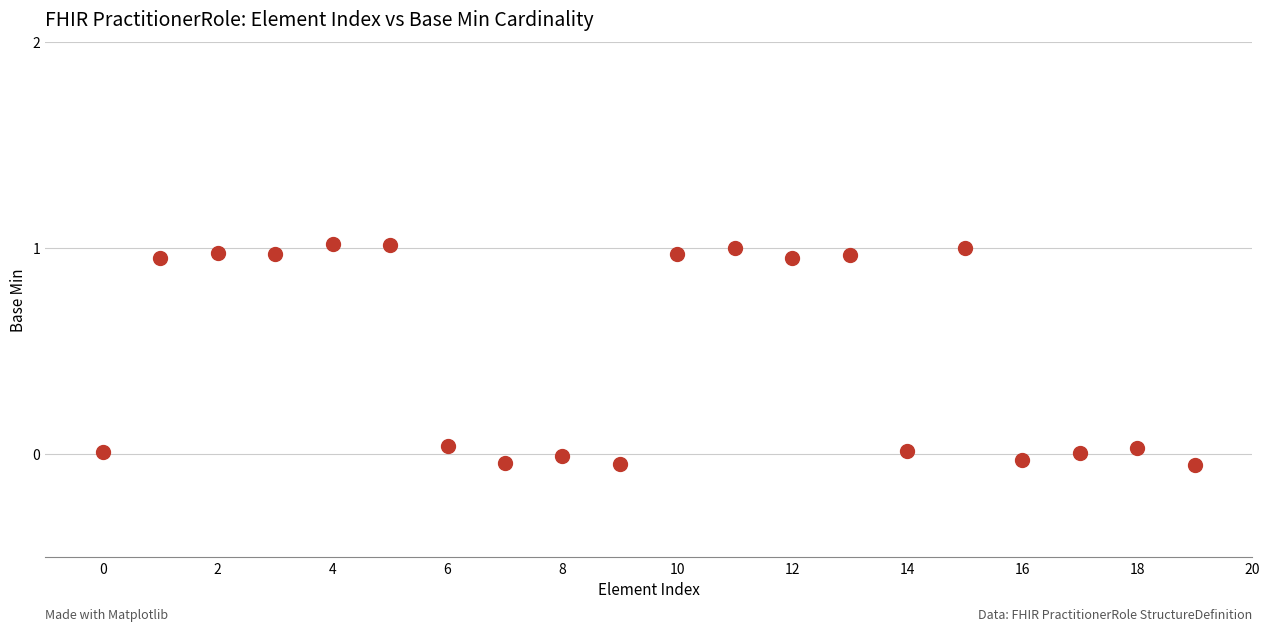

What is the range of Y values (max minus min)?

1.1